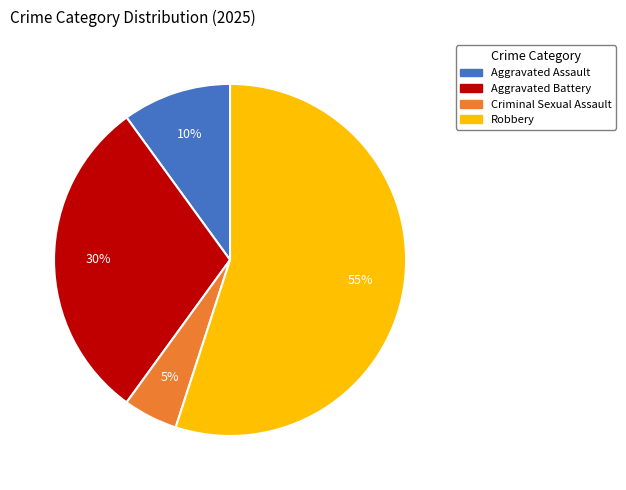

Between Aggravated Assault and Robbery, which is larger?

Robbery